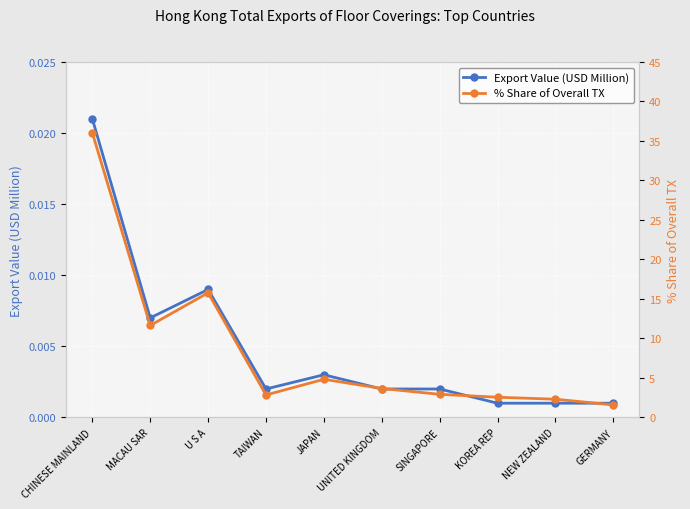

At which label does % Share of Overall TX first exceed 3?

CHINESE MAINLAND